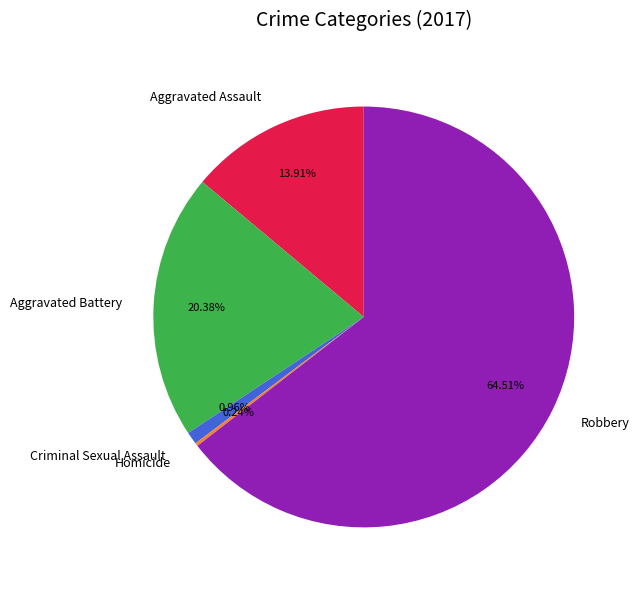

Is there any slice that represents more than half of the pie?

Yes